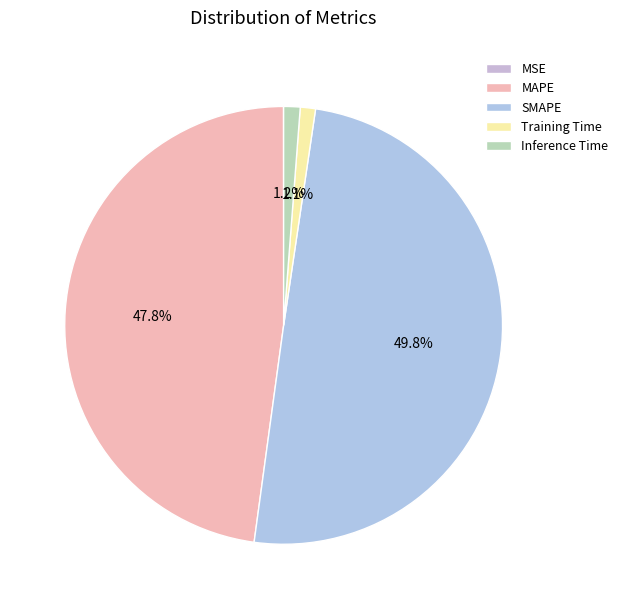

Is there any slice that represents more than half of the pie?

No